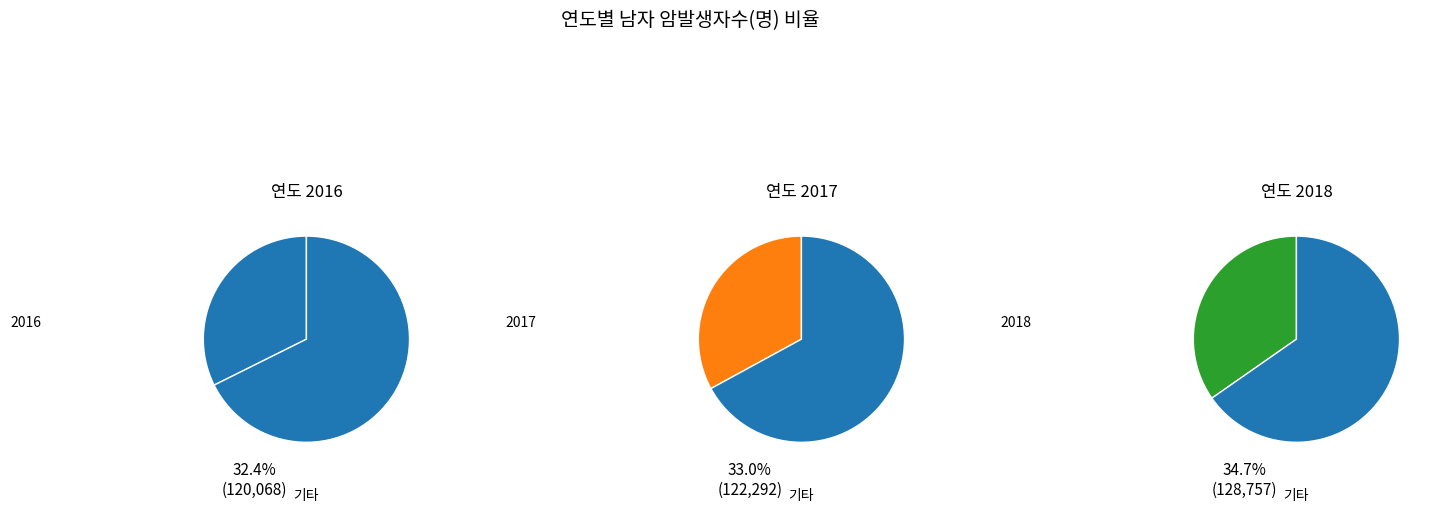

To the nearest percent, what is the average slice percentage?

33%